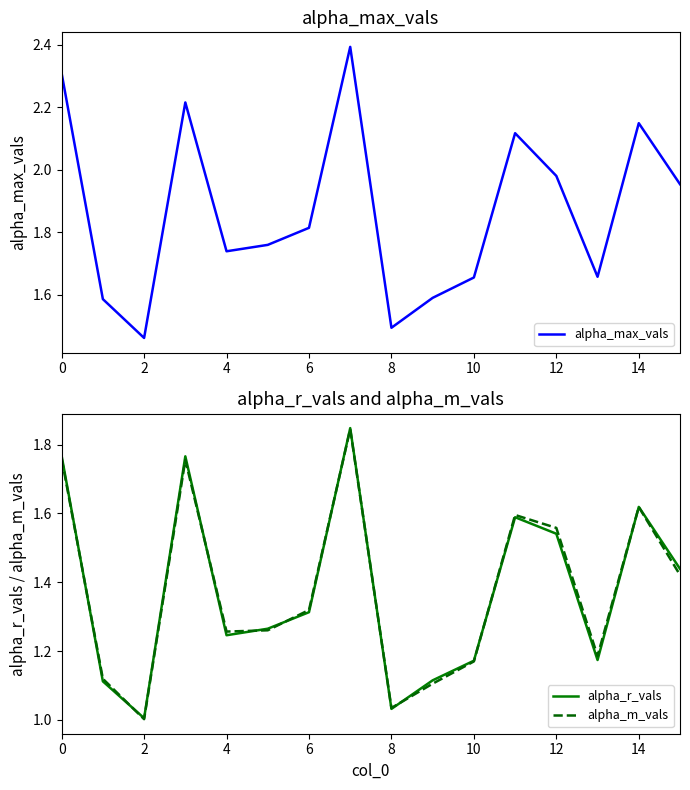

True or false: alpha_r_vals has a value of 2.4 at 11.

False